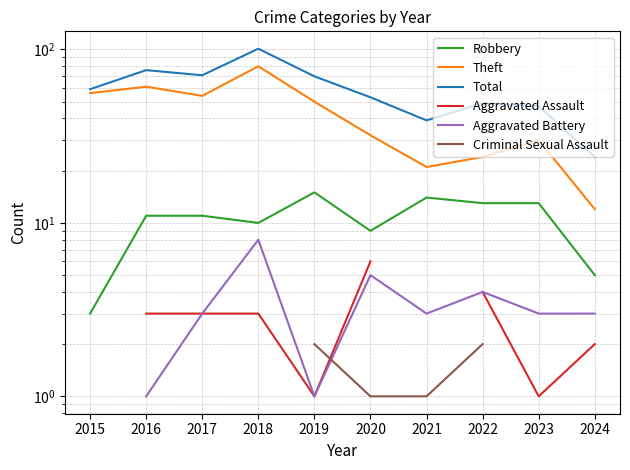

What is the difference between the maximum and second lowest values in the Theft series?

59.0